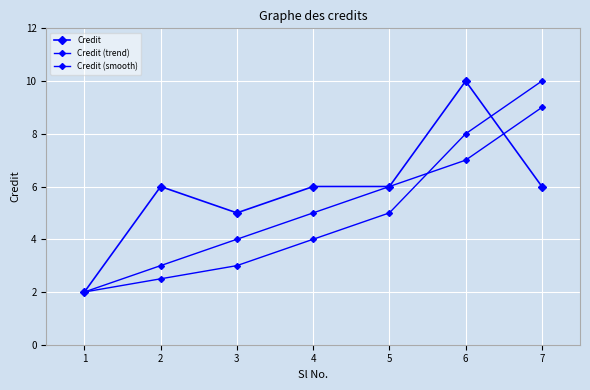

True or false: Credit (trend) has a value of 3.0 at 3.

True